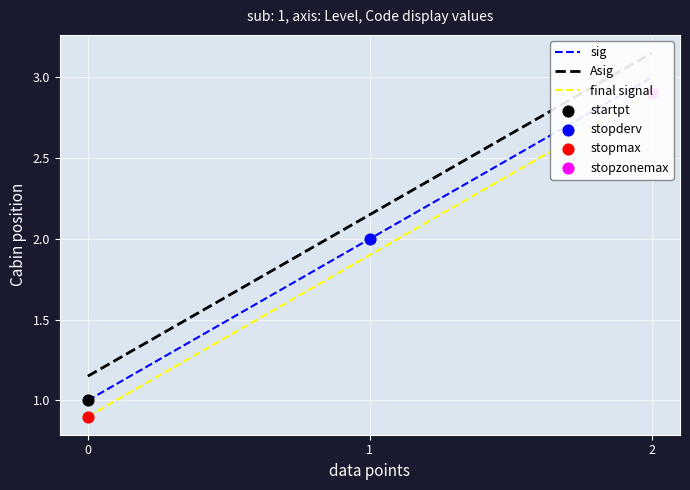

Which series contains the highest Y value?

Asig